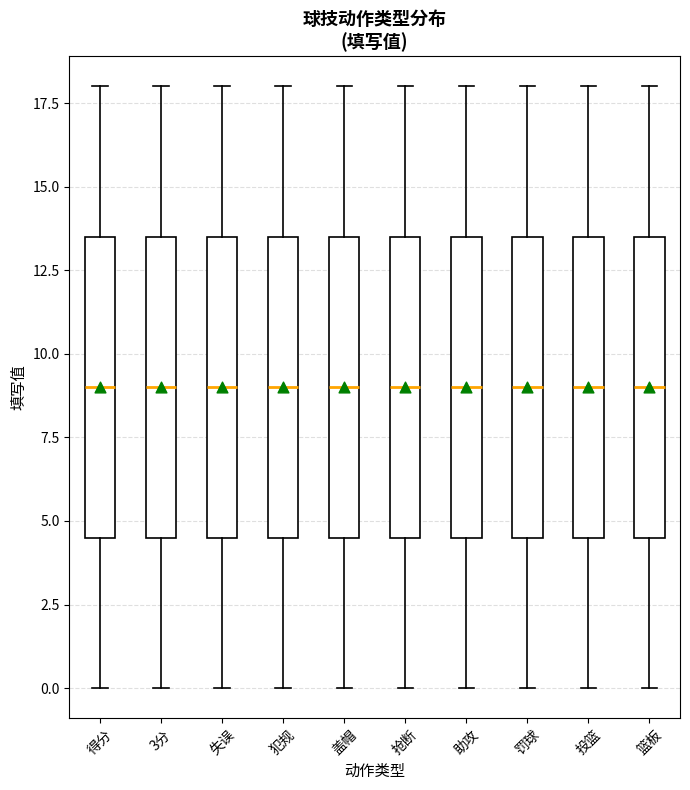

Where does the upper whisker of the box for 3分 end on the y-axis? The values are not printed on the chart, so give them approximately, as read against the axis.

18.0